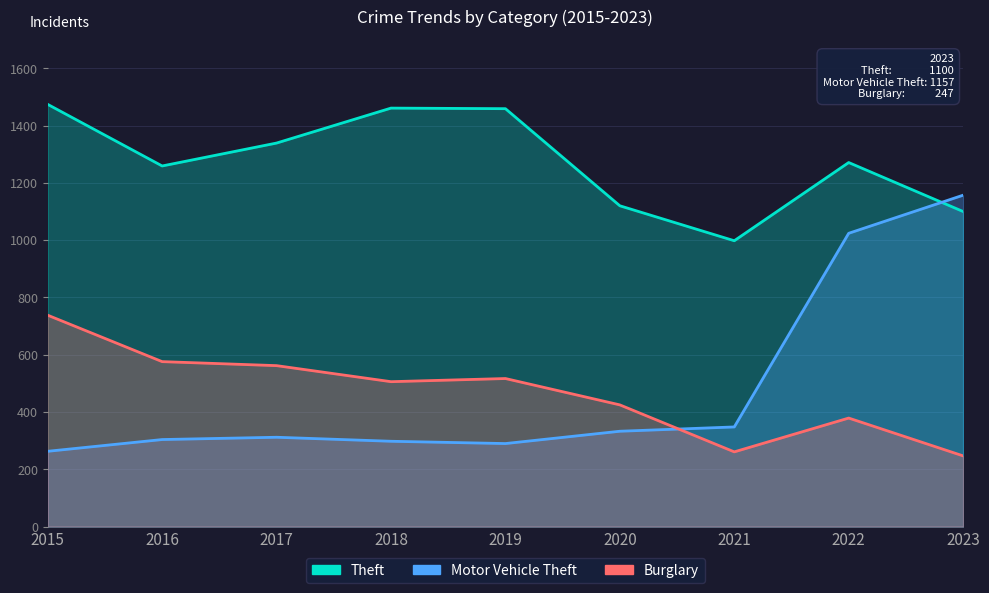

Read the Motor Vehicle Theft value at 2016, to the nearest 100.

300